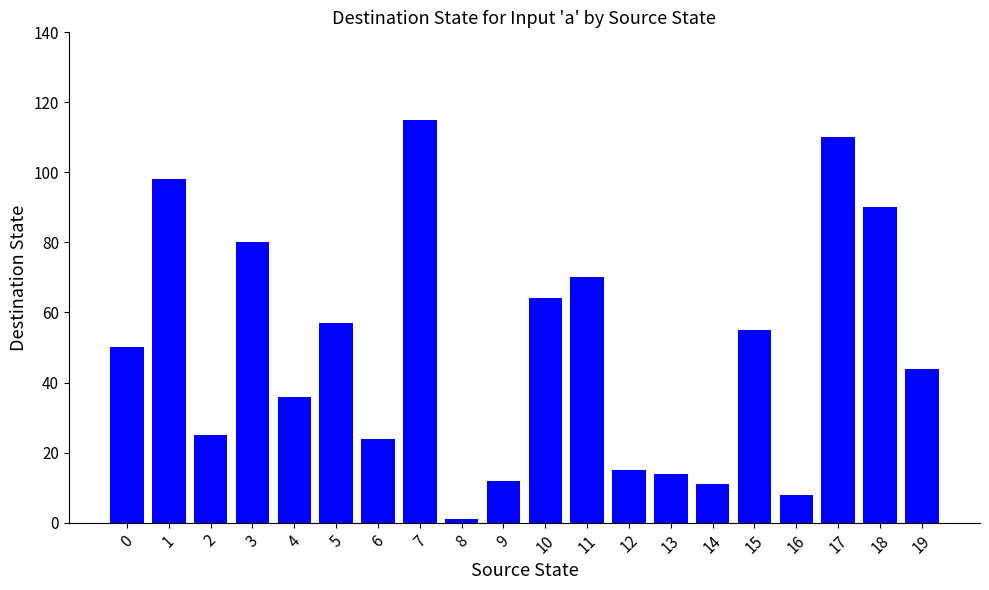

Approximately how many times larger is the value at 12 compared to 17?

0.1